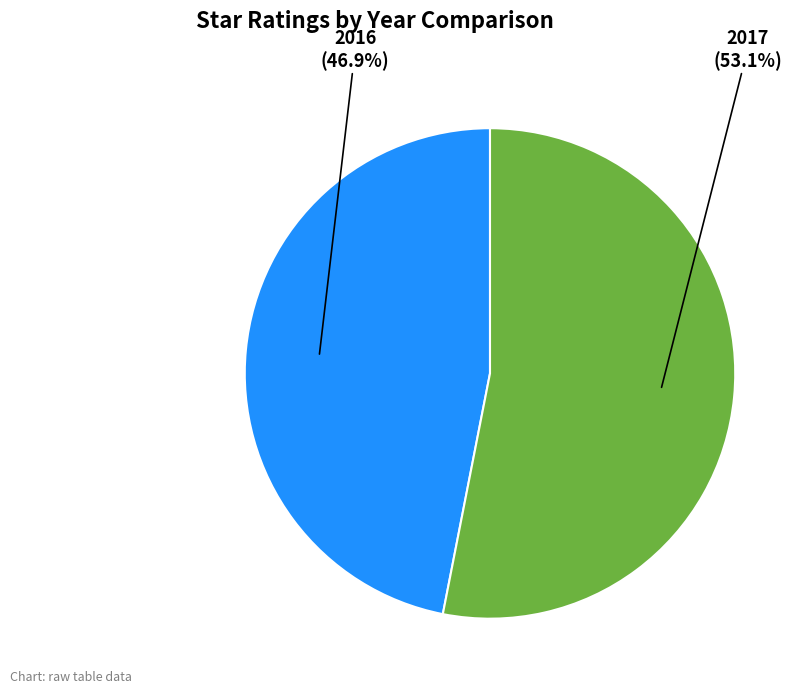

To the nearest percent, what is the average slice percentage?

50%